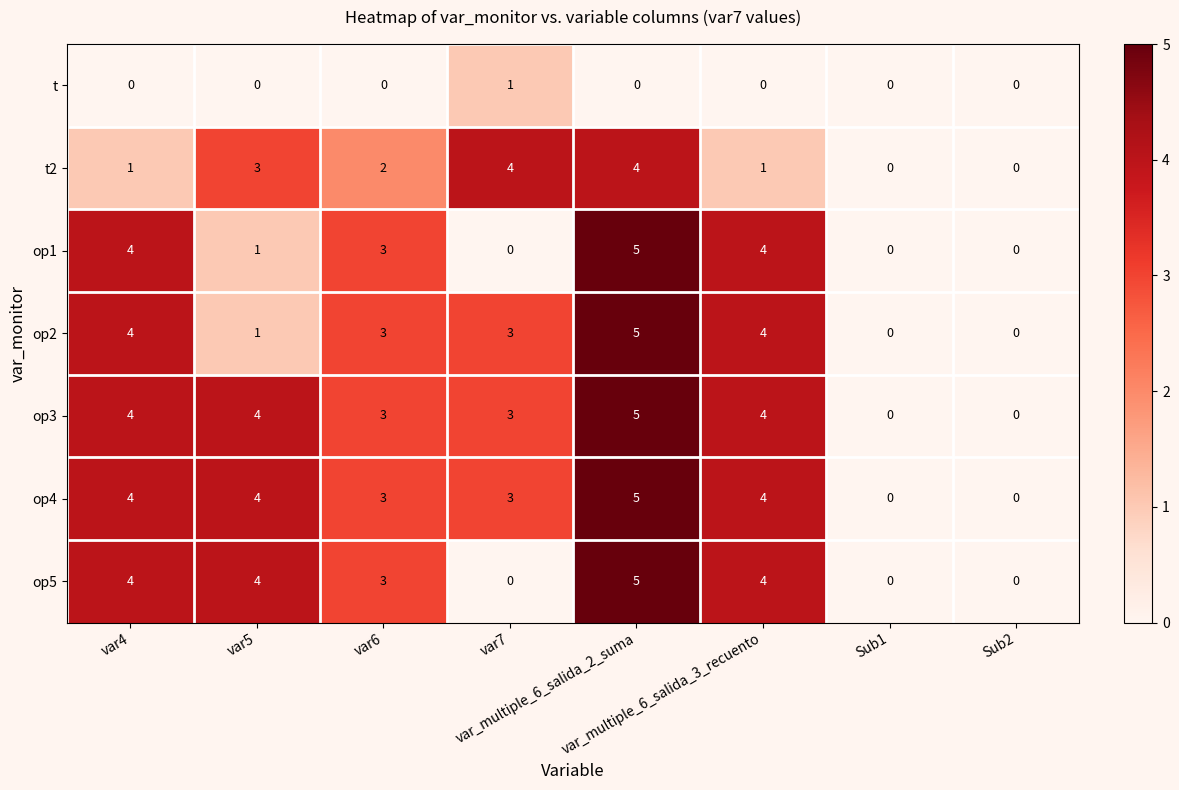

Count the op1 values in the range 0 to 4.

7